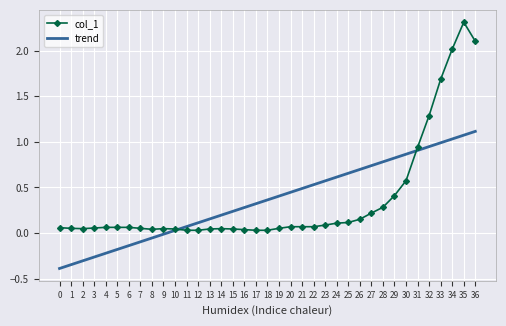

Which label corresponds to the largest value in the chart?

35